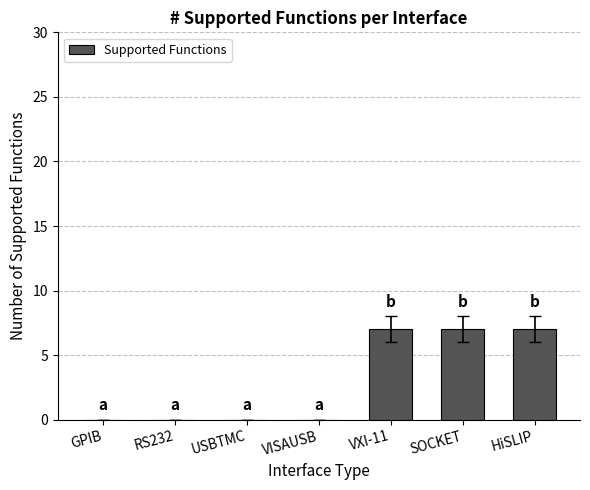

The value at SOCKET is 2. True or false?

False